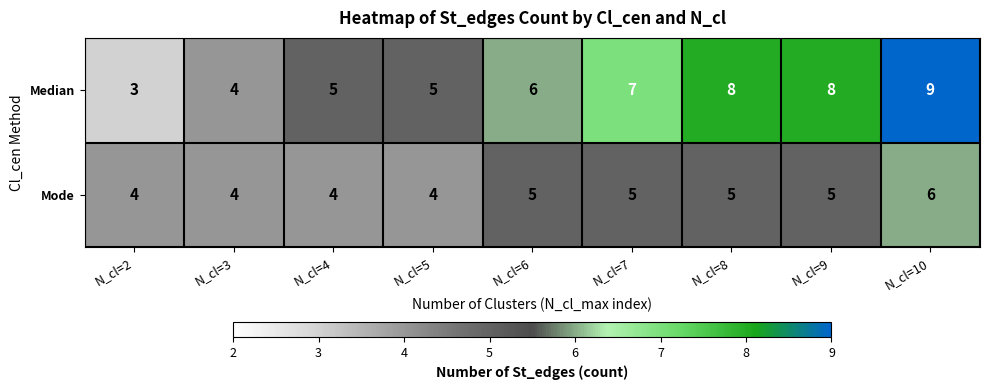

Between N_cl=3 and N_cl=6, which series saw the biggest shift?

Median